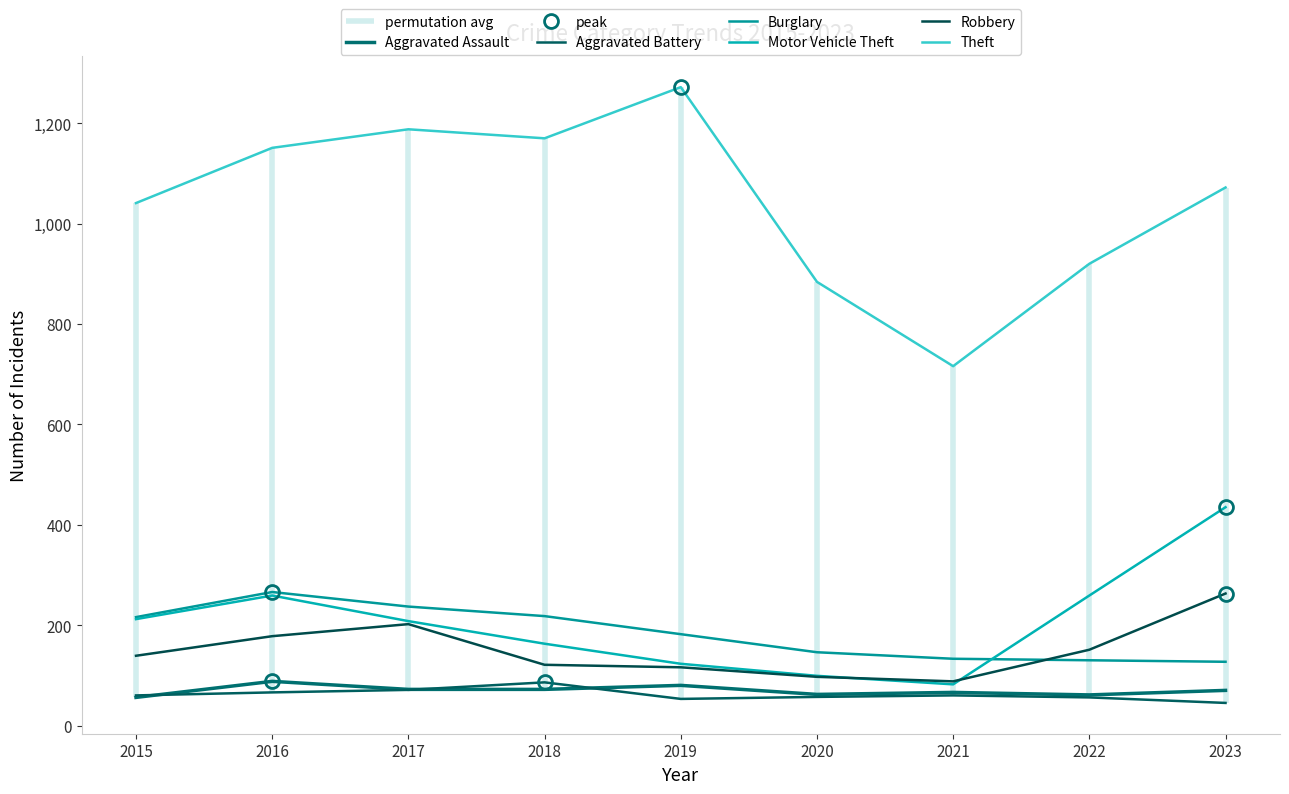

What is the value of the Theft point at the 8th from the left?

920